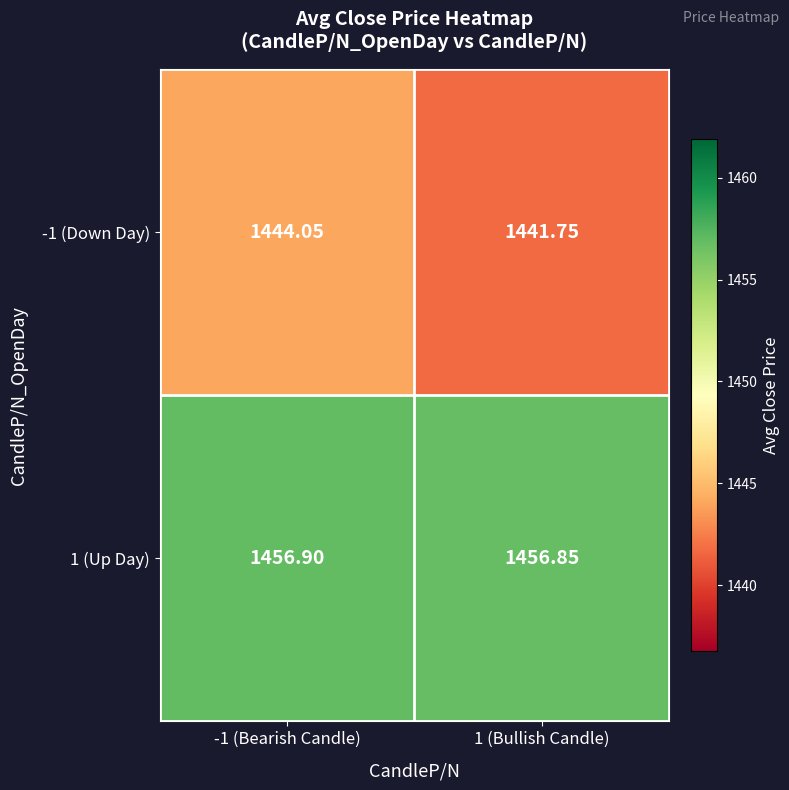

How many categories are shown in the chart?

2